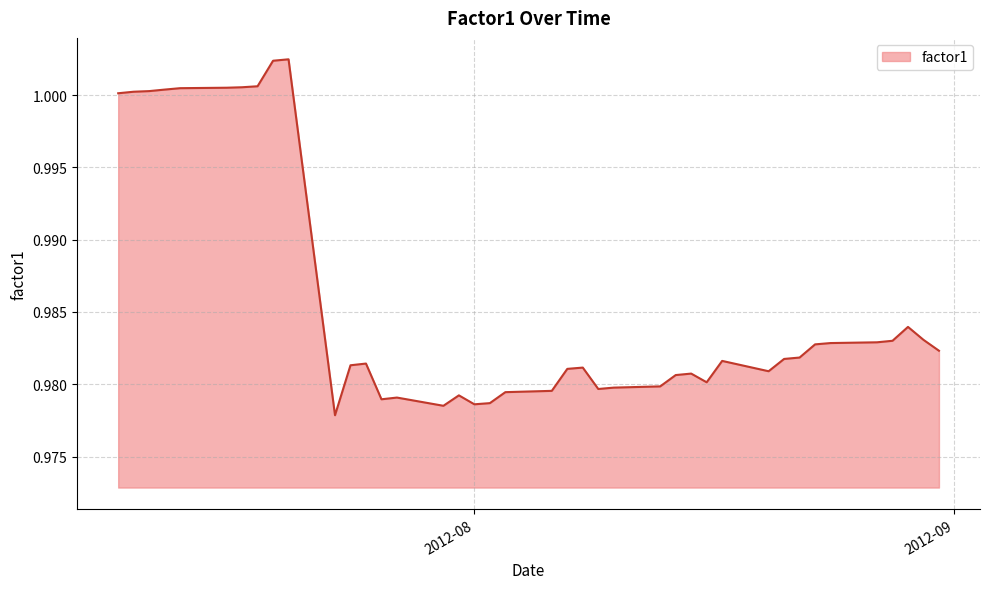

List the labels in order of value, largest first.

2012-07-20, 2012-07-19, 2012-07-18, 2012-07-17, 2012-07-16, 2012-07-13, 2012-07-12, 2012-07-11, 2012-07-10, 2012-07-09, 2012-08-29, 2012-08-30, 2012-08-28, 2012-08-27, 2012-08-24, 2012-08-23, 2012-08-31, 2012-08-22, 2012-08-21, 2012-08-17, 2012-07-25, 2012-07-24, 2012-08-08, 2012-08-07, 2012-08-20, 2012-08-15, 2012-08-14, 2012-08-16, 2012-08-13, 2012-08-10, 2012-08-09, 2012-08-06, 2012-08-03, 2012-07-31, 2012-07-27, 2012-07-26, 2012-08-02, 2012-08-01, 2012-07-30, 2012-07-23